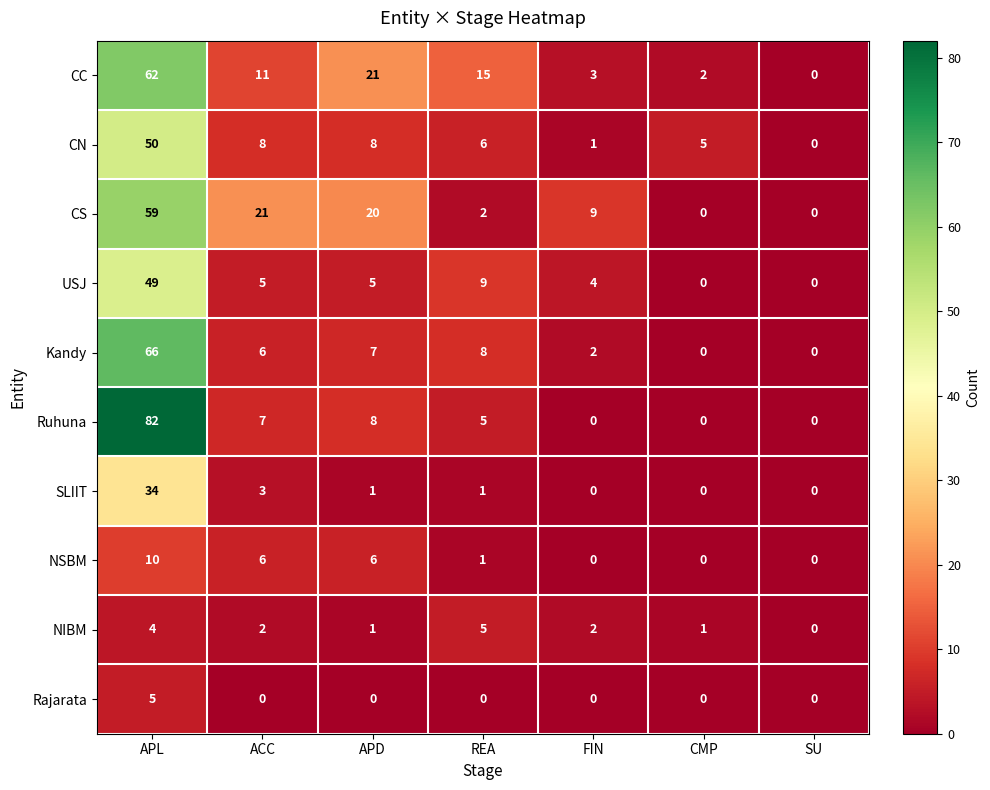

Which series has the largest total across all categories?

CC